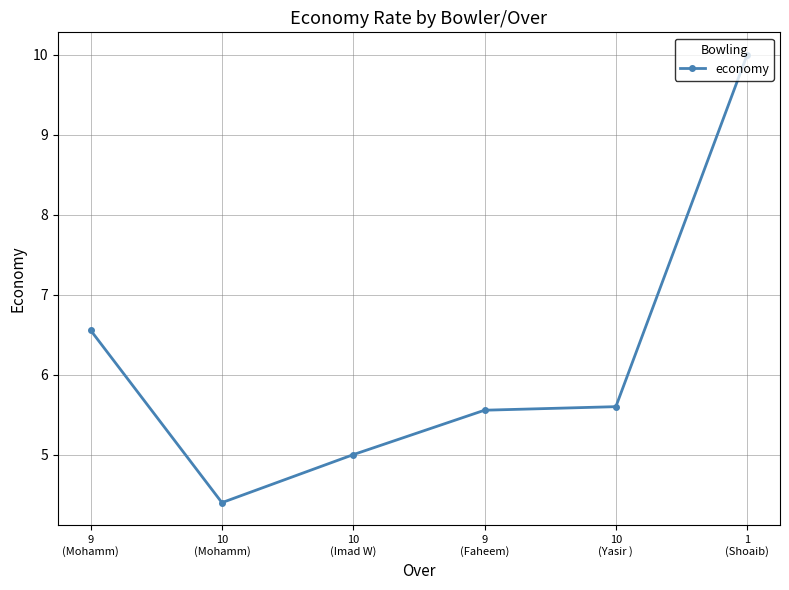

What is the maximum value shown in the chart?

10.0